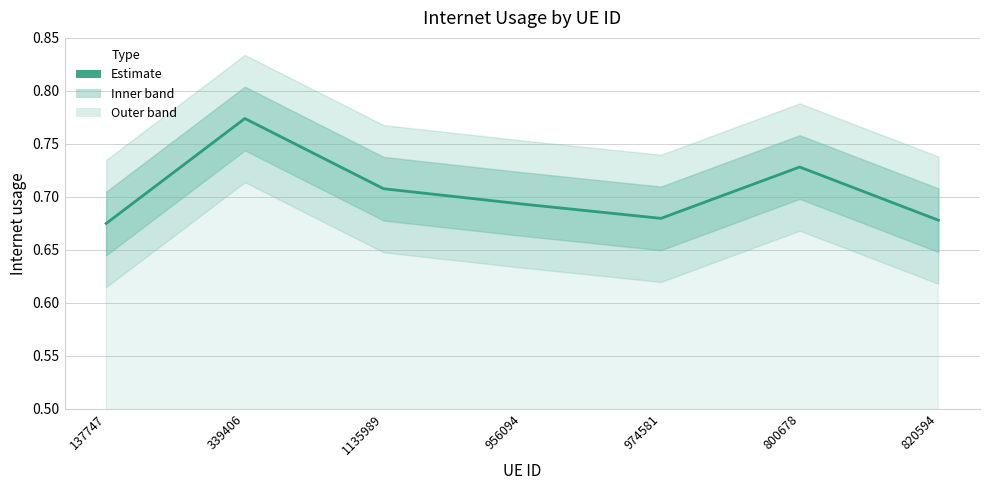

Reading left to right, what are all the values shown in this chart?

137747=0.7	339406=0.8	1135989=0.7	956094=0.7	974581=0.7	800678=0.7	820594=0.7